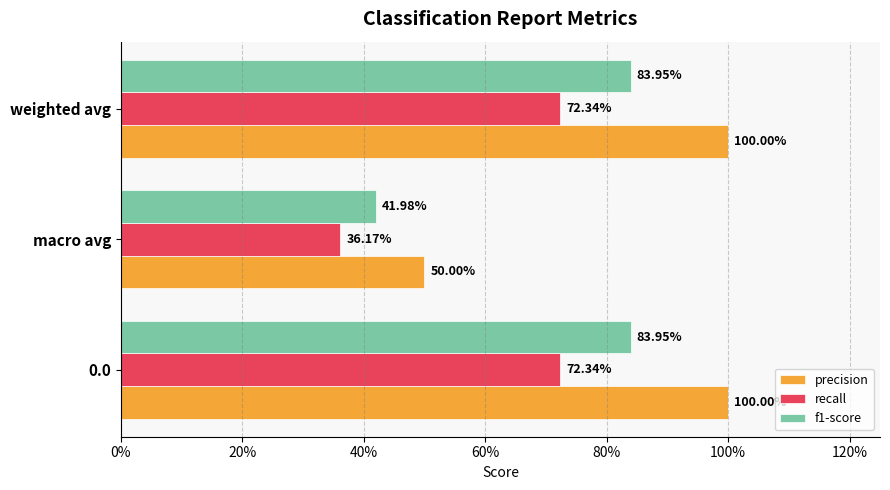

What are all the series names shown in the legend?

precision, recall, f1-score